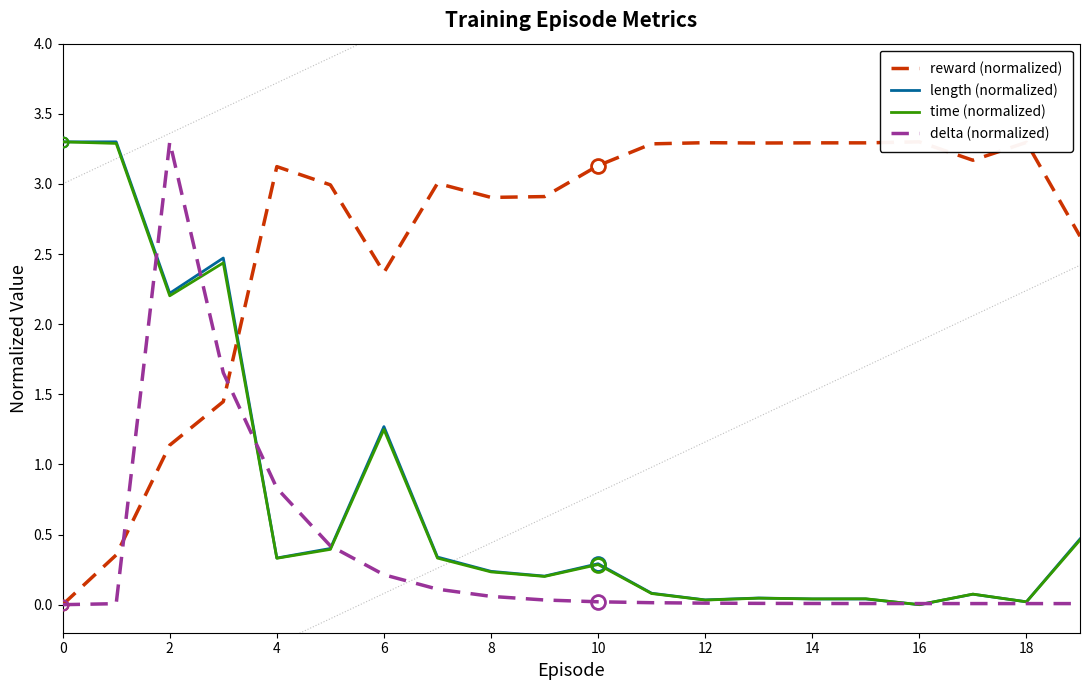

Is it true that time (normalized) equals 0.0 at 16?

True